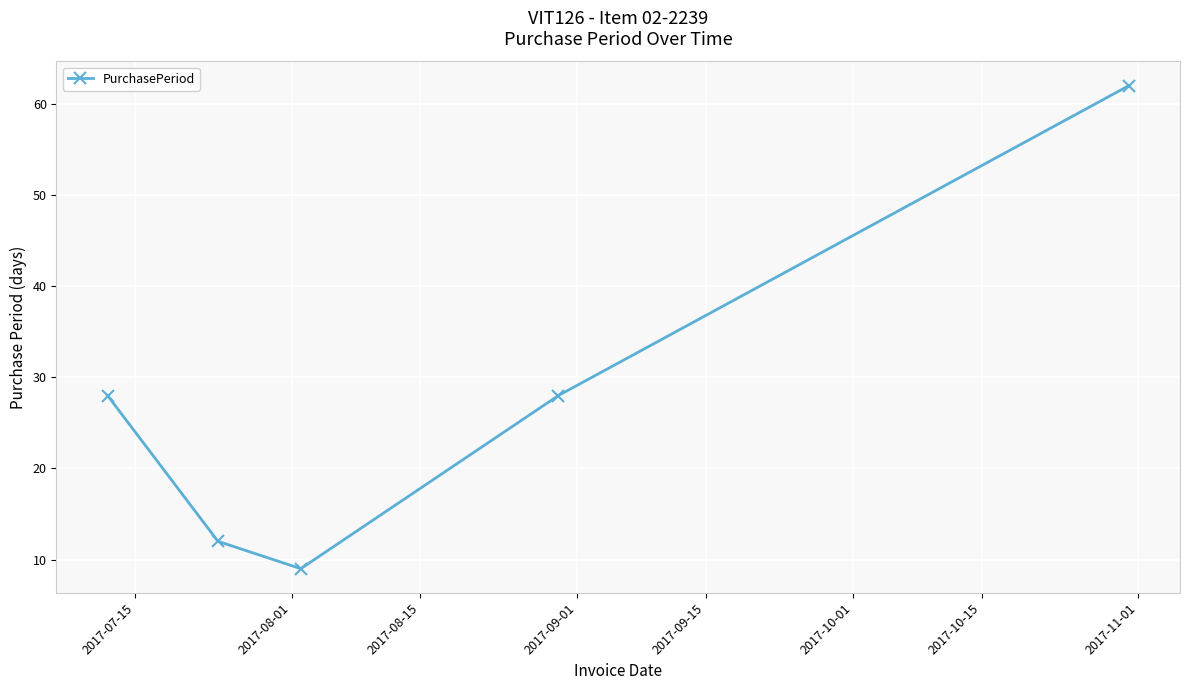

What is the minimum value shown in the chart?

9